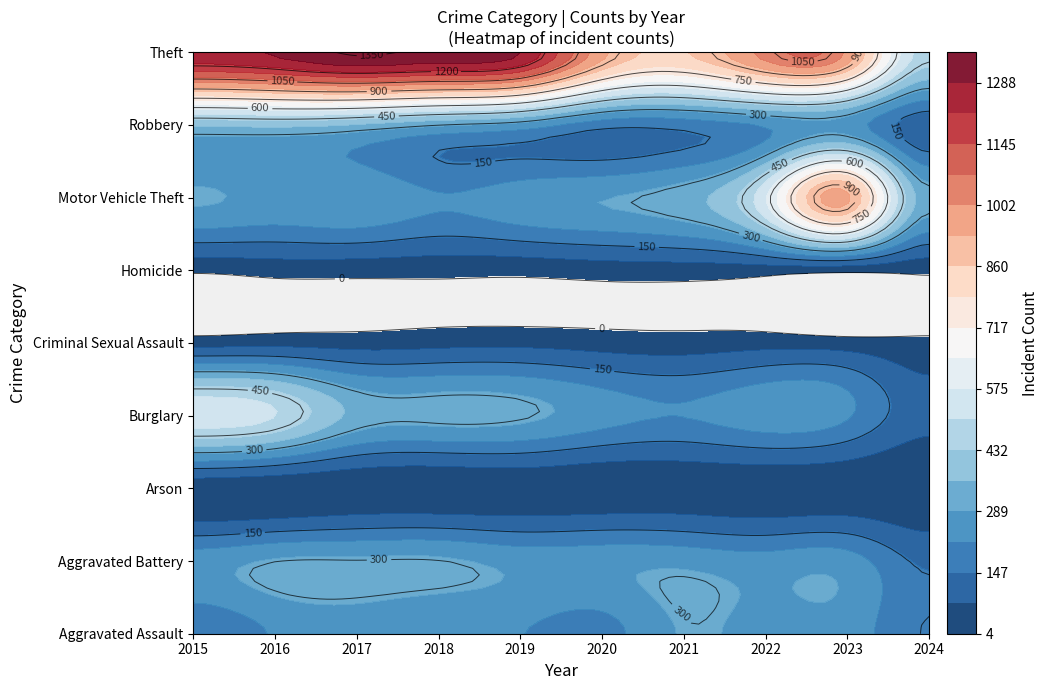

At which category is the sum across all series the highest?

2016